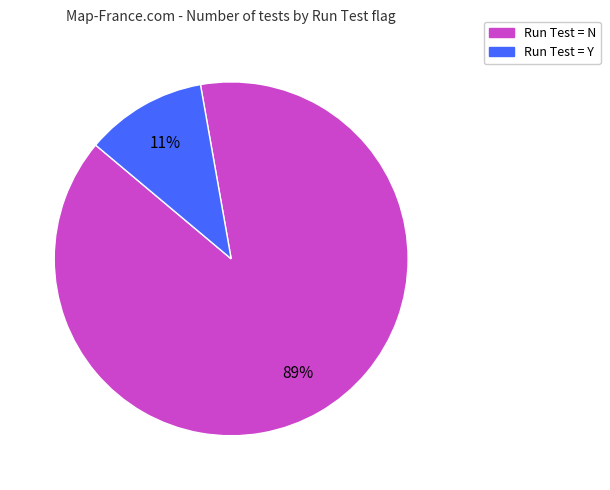

Does any single category account for the majority?

Yes